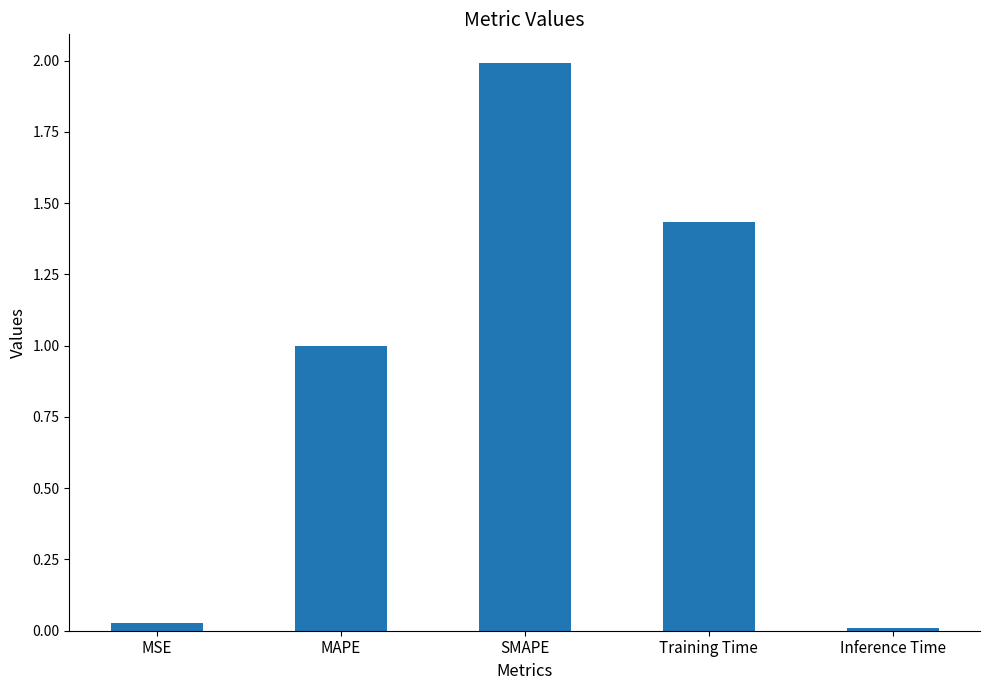

Count the number of categories in the chart.

5